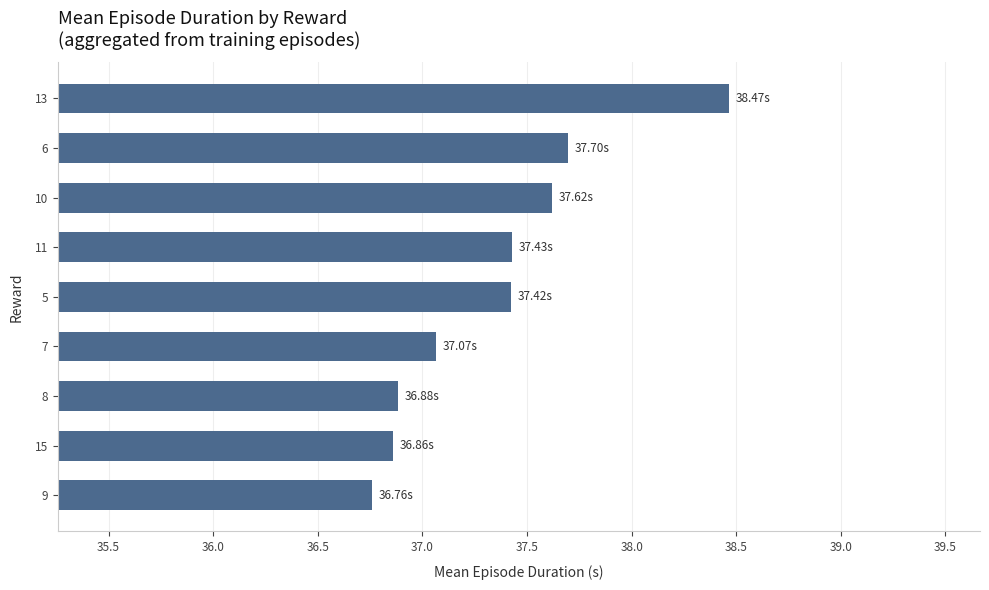

What is the change in value from 13 to 10?

-0.8